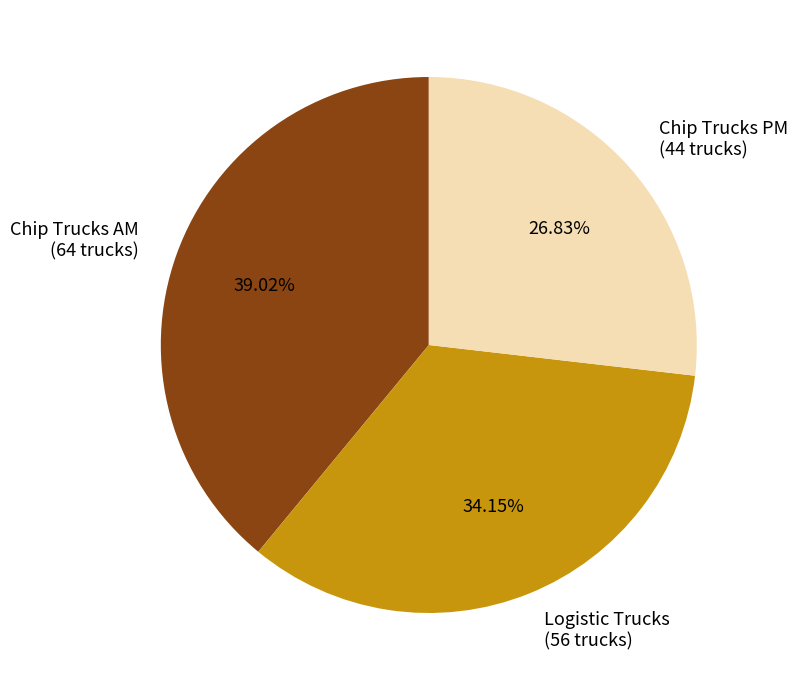

How many slices are in this pie chart?

3